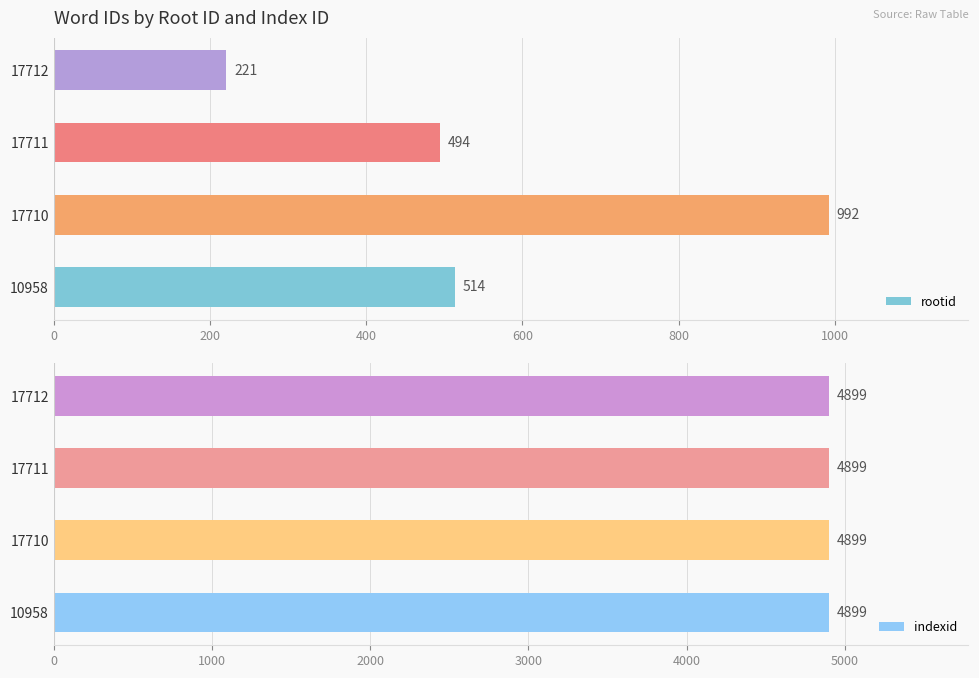

Which series has the largest total across all categories?

rootid